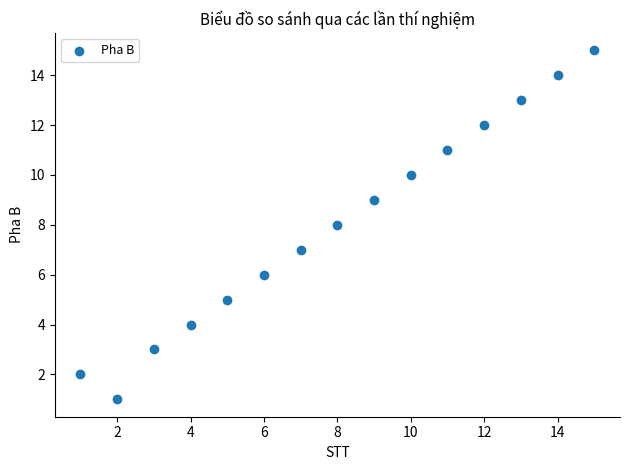

What is the range of X values (max minus min)?

14